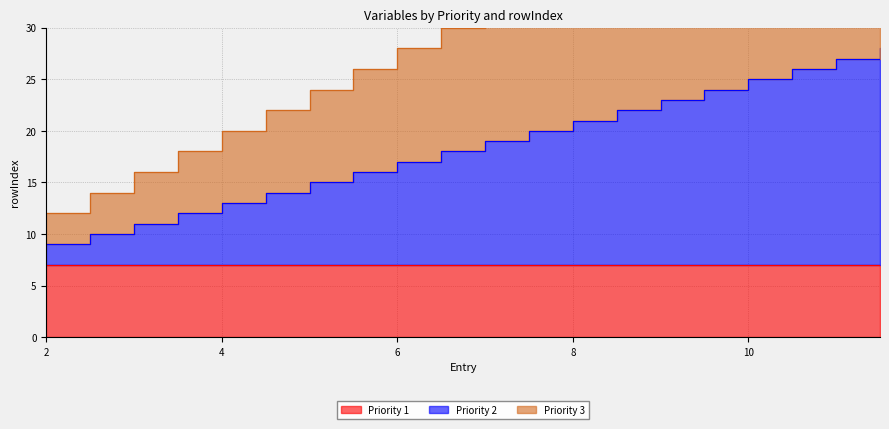

Where is Priority 3 nearest to the value 31?

7